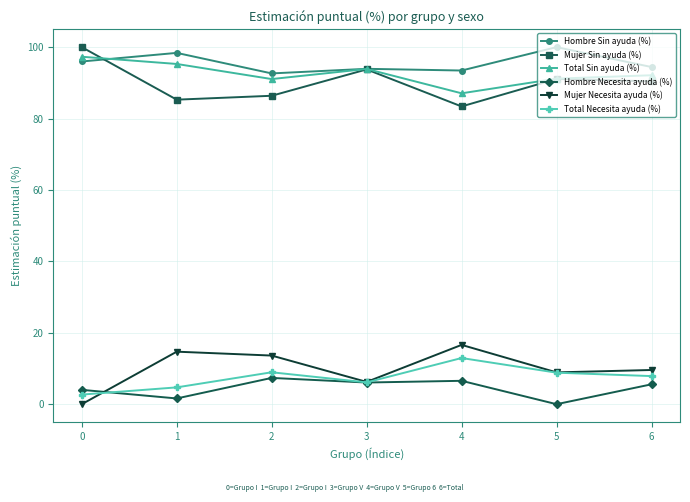

At which category does Total Sin ayuda (%) reach its first local peak?

3